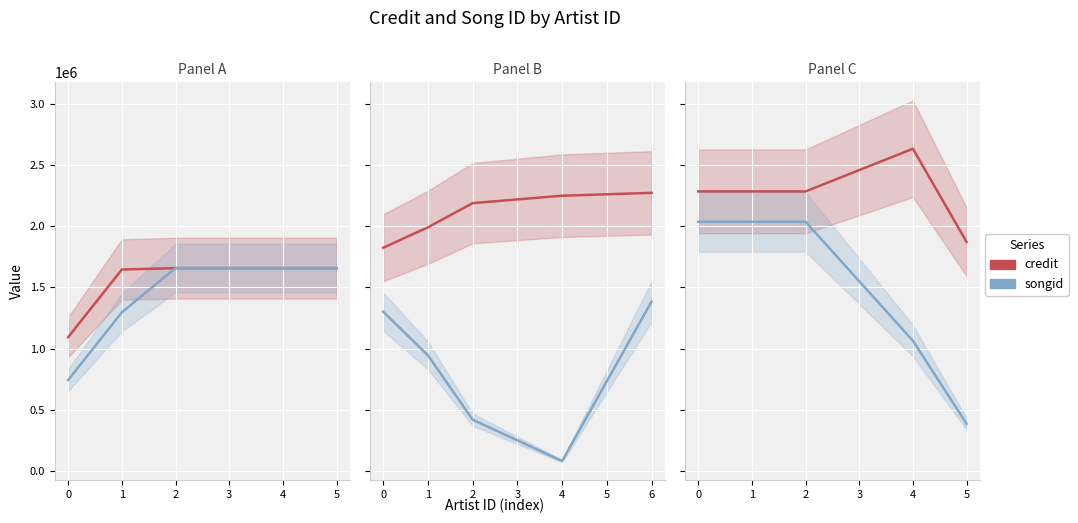

What are all the series names shown in the legend?

credit, songid